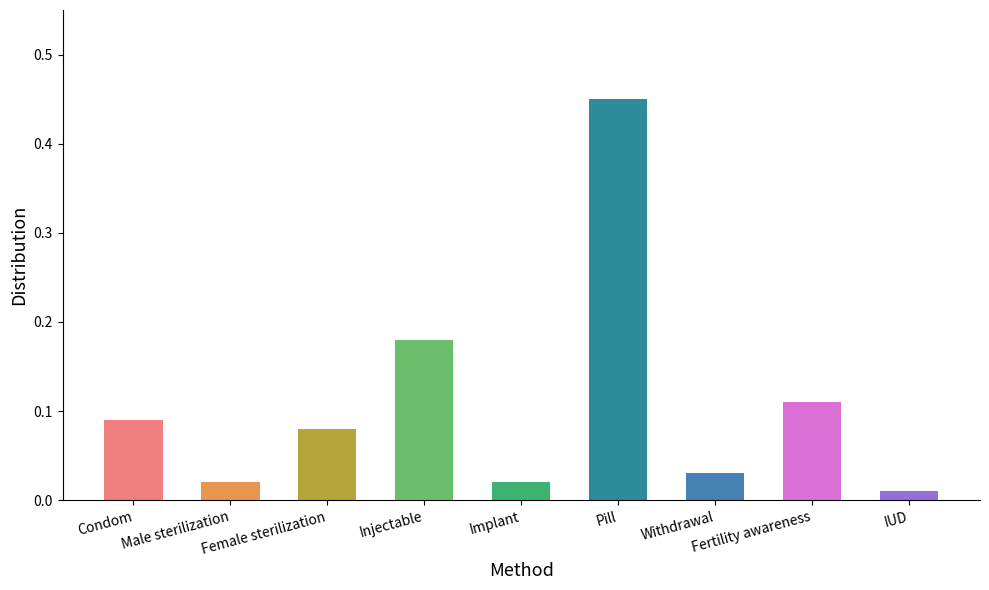

What is the sum of all values?

1.0